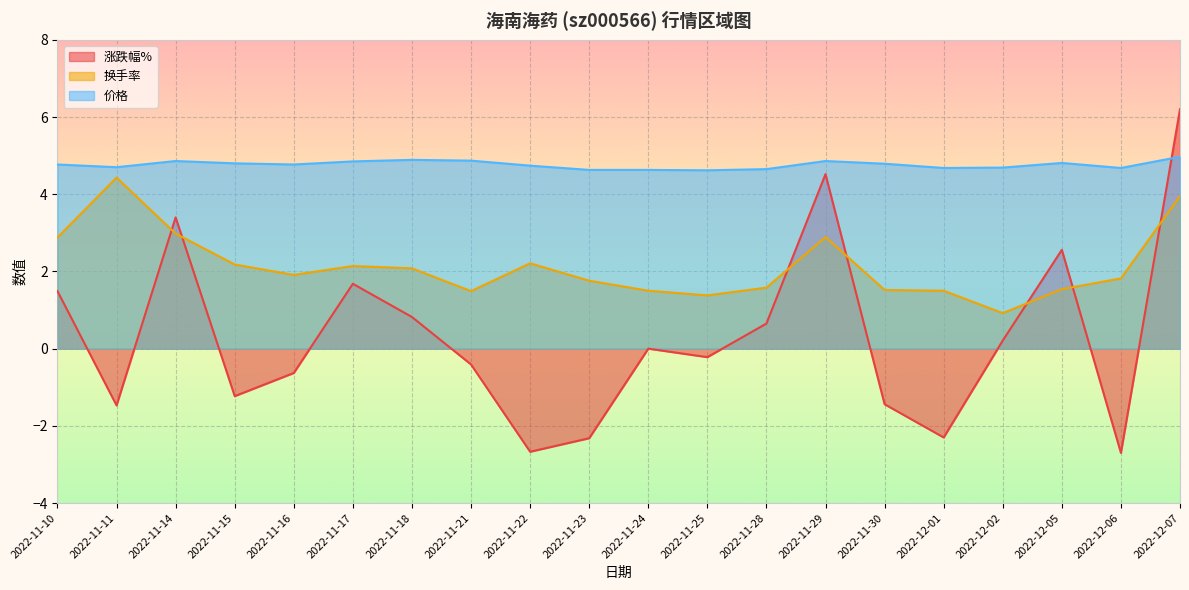

What position from the left is 2022-12-01?

16